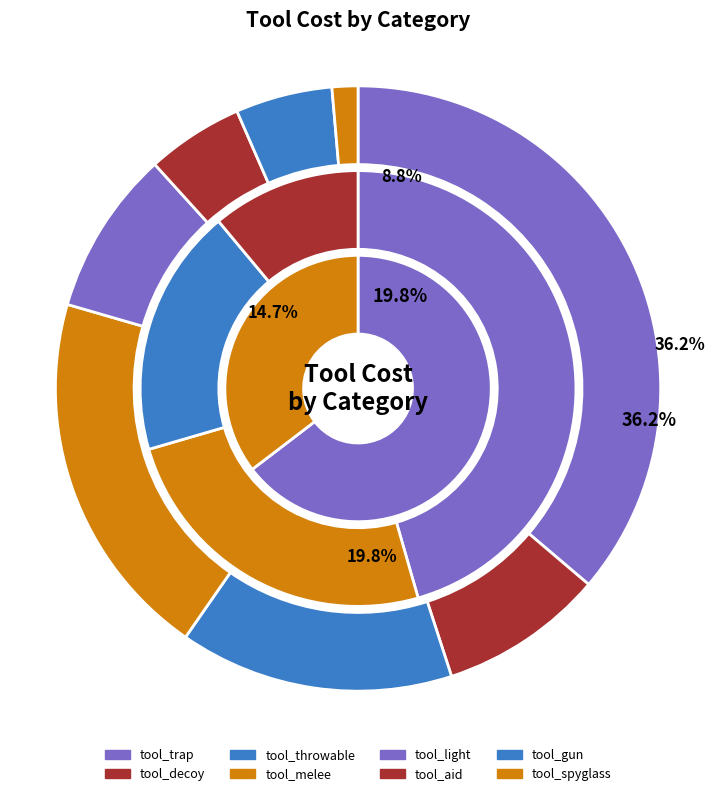

Is there any slice that represents more than half of the pie?

No